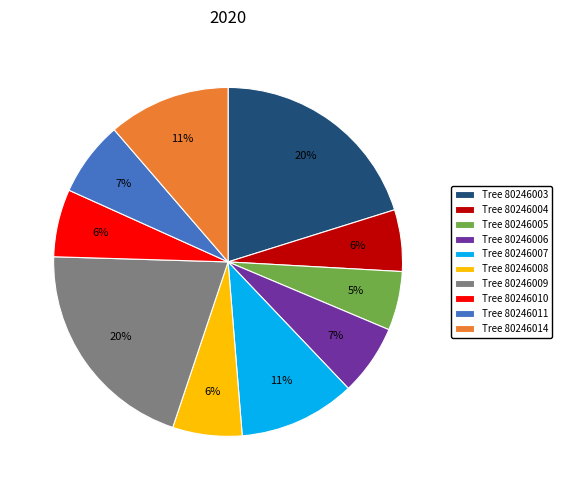

Does Tree 80246011 represent more than half of the total?

No